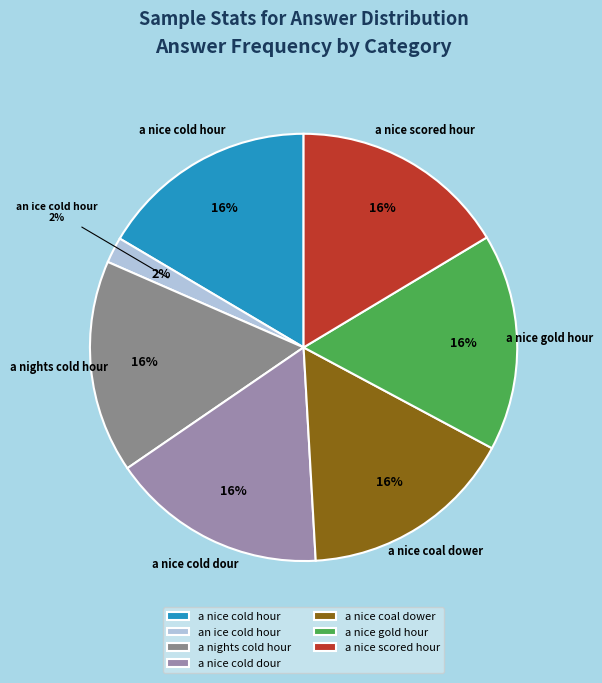

Which slice is the smallest?

an ice cold hour